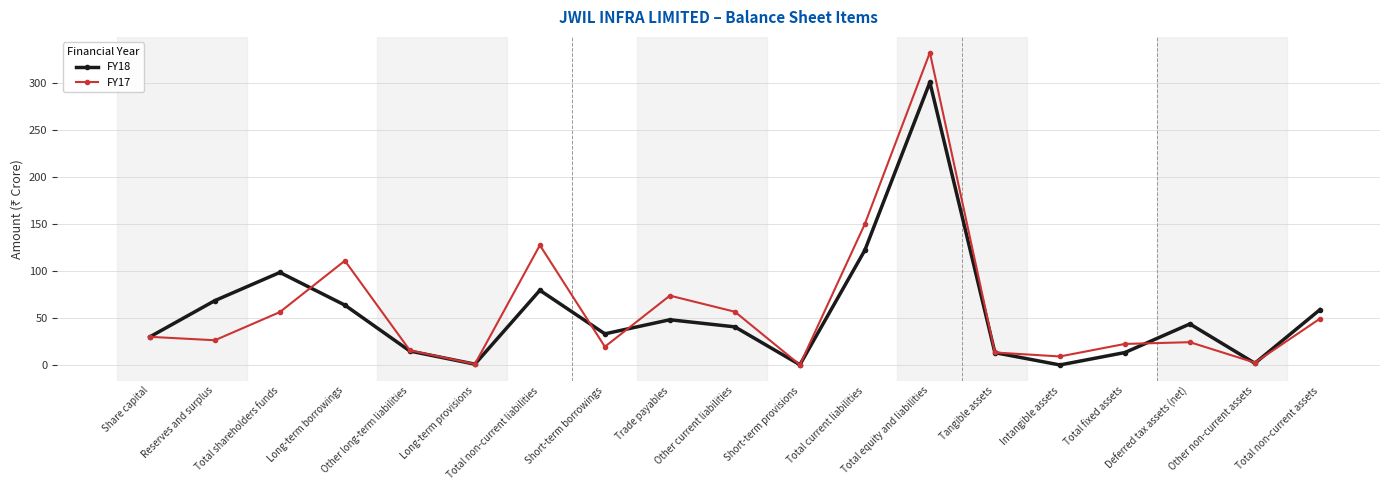

Count the number of data series in this chart.

2